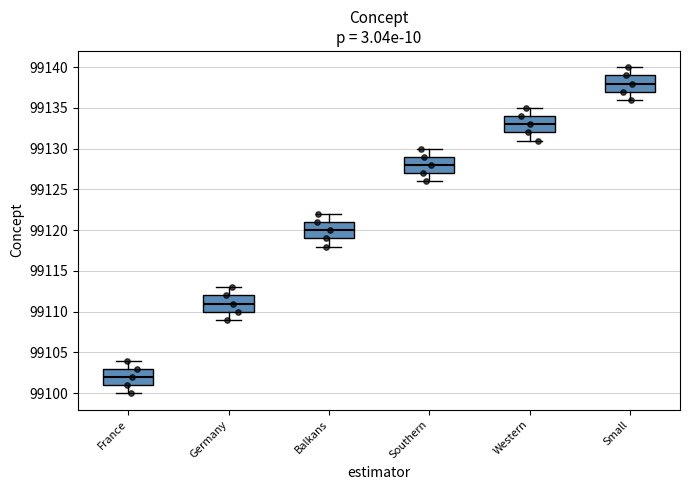

Which box has the highest median line?

Small